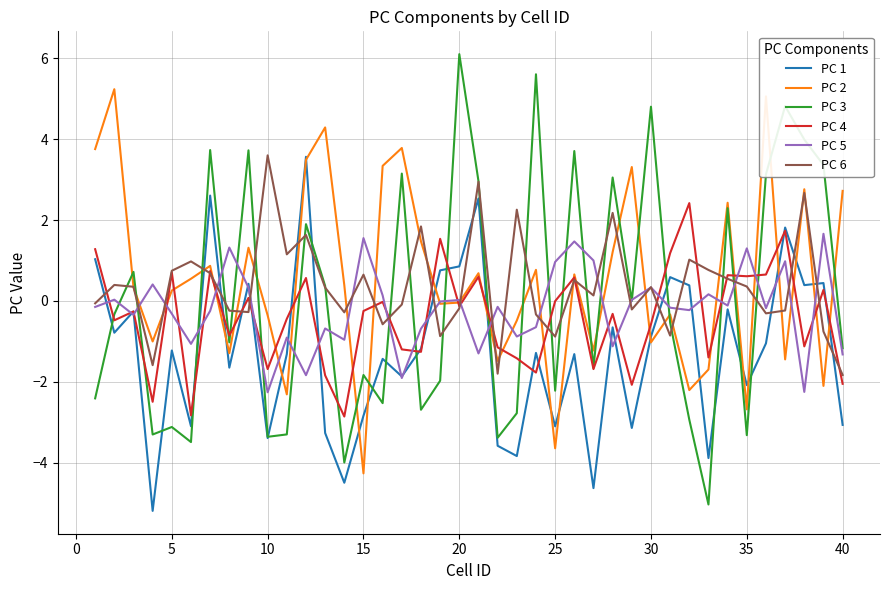

What is the greatest value displayed?

6.1